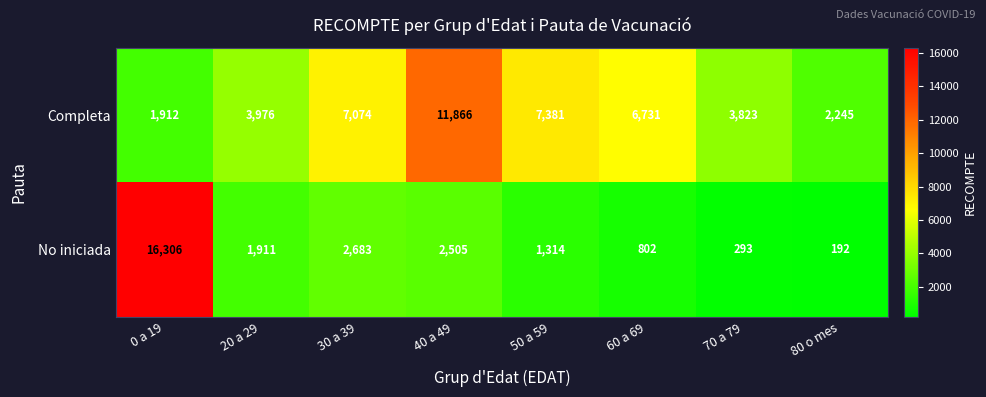

The No iniciada series shows 2505 at 40 a 49. True or false?

True